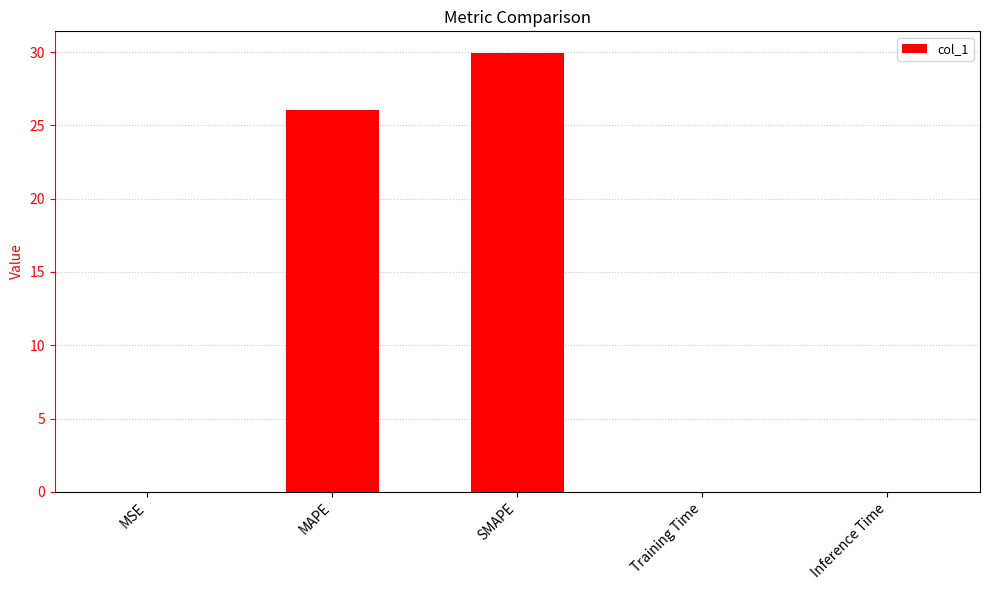

At which label is the value closest to 14?

MAPE